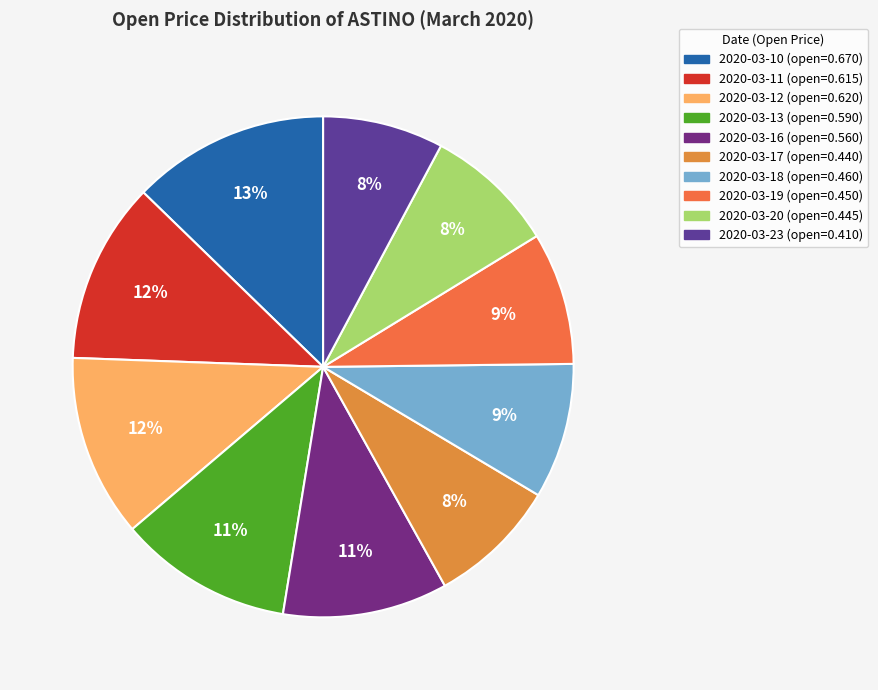

Rank the categories by value from highest to lowest.

2020-03-10, 2020-03-12, 2020-03-11, 2020-03-13, 2020-03-16, 2020-03-18, 2020-03-19, 2020-03-20, 2020-03-17, 2020-03-23